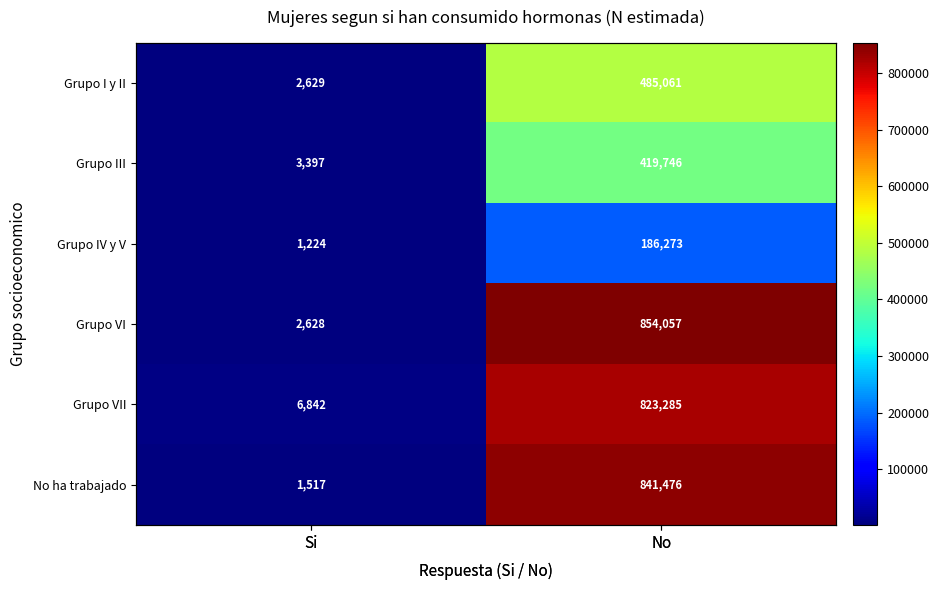

What is the difference between the Grupo IV y V values at Si and No?

185049